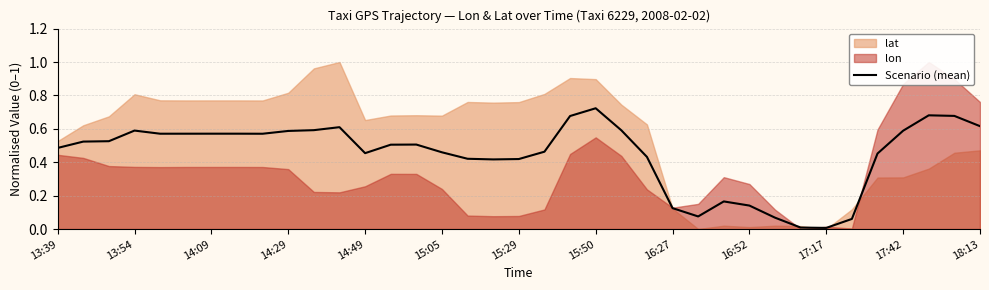

Which category has the highest value in the Scenario (mean) series?

15:50